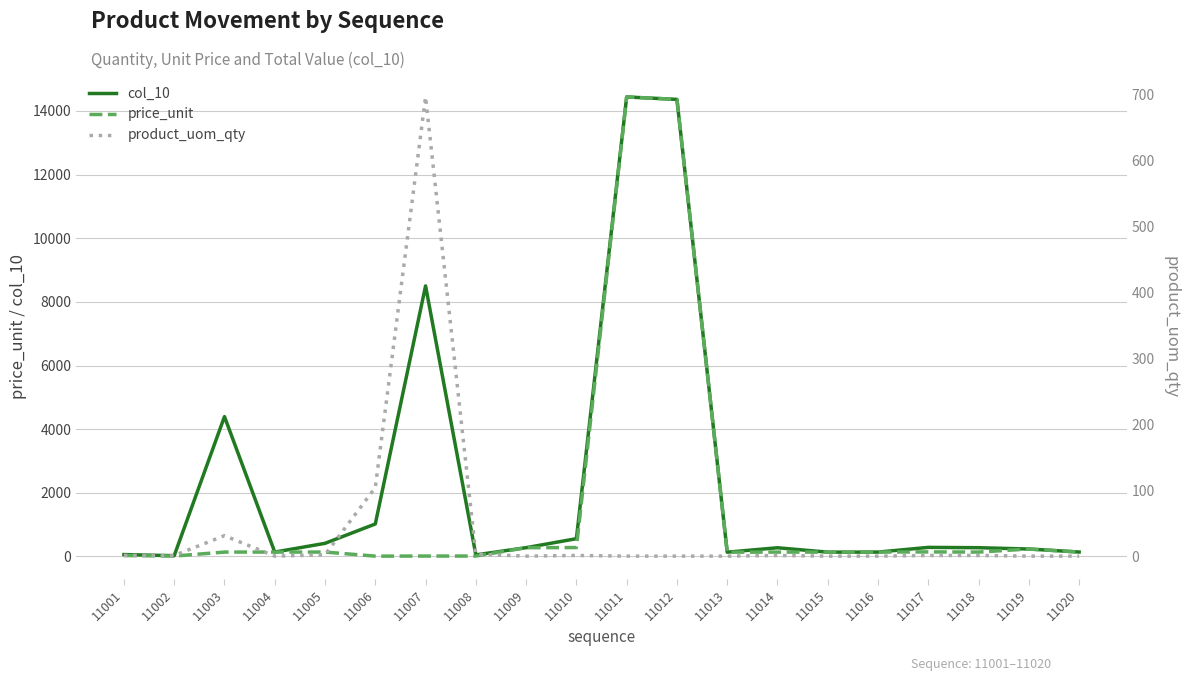

True or false: product_uom_qty and col_10 cross at least once.

False